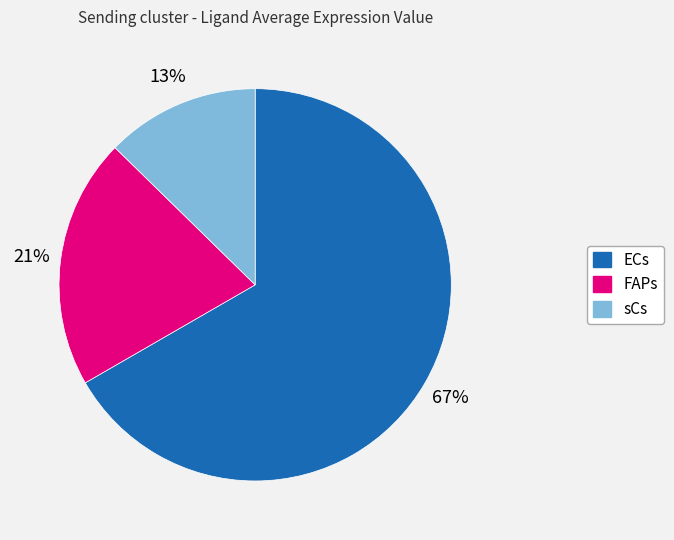

Between ECs and FAPs, which is larger?

ECs